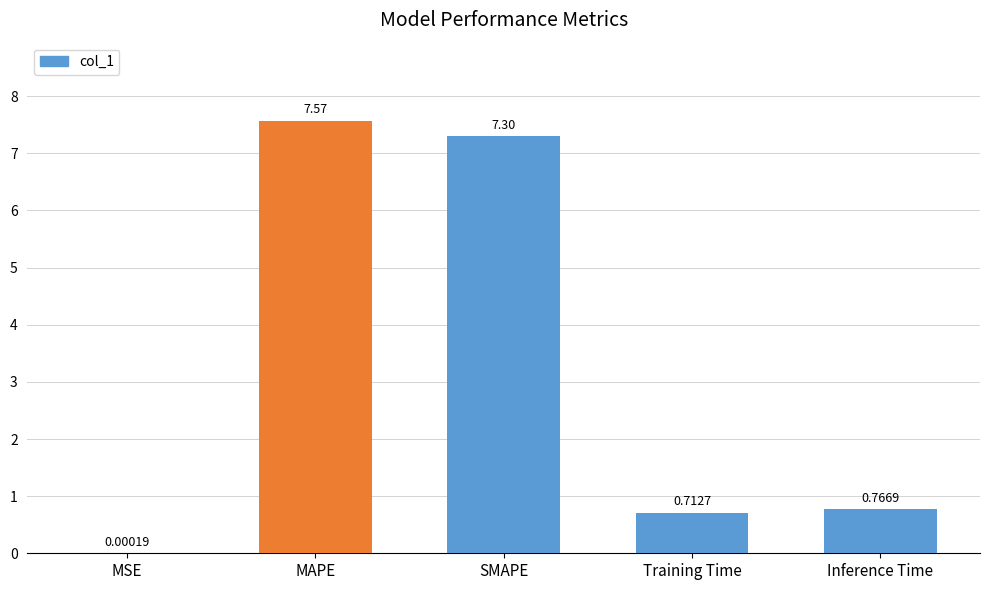

Which has a higher value, MSE or MAPE?

MAPE